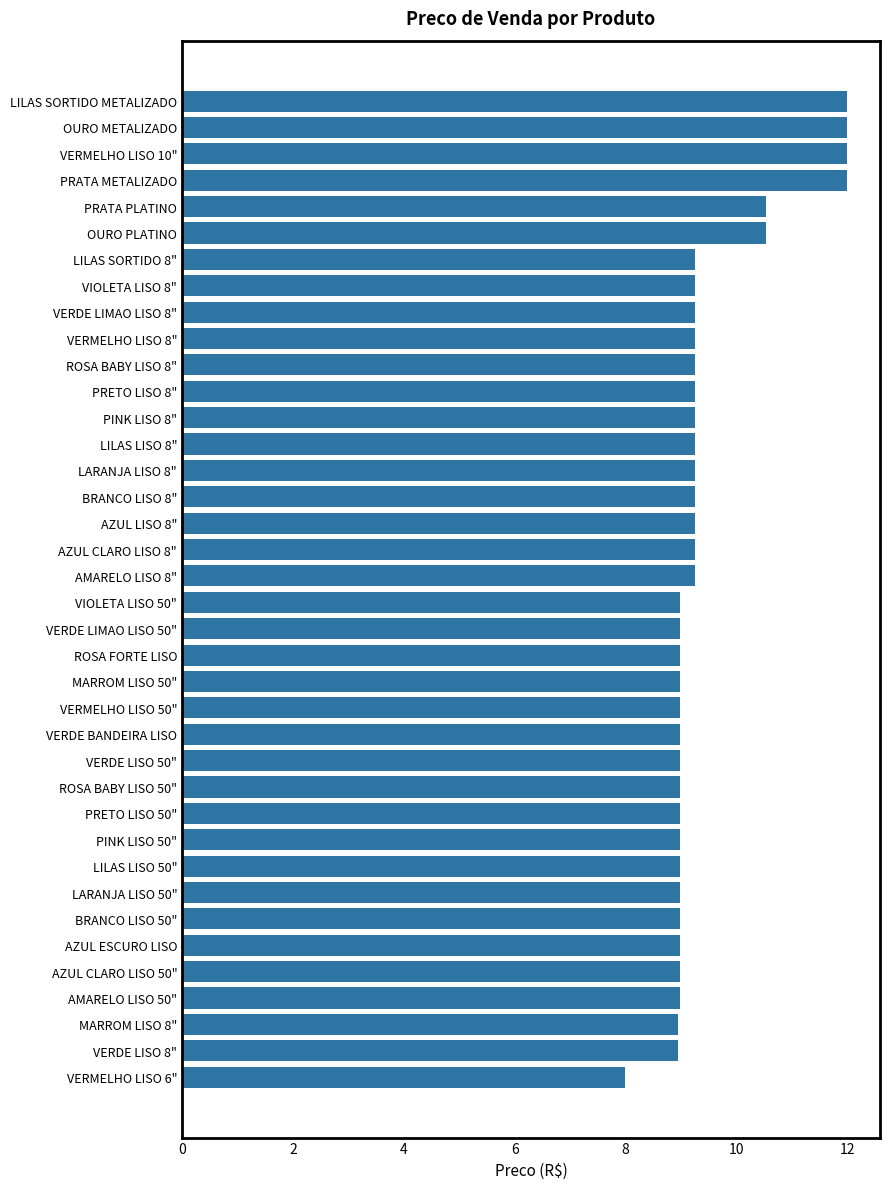

Approximately how many times larger is the value at VERMELHO LISO 50" compared to ROSA FORTE LISO?

1.0